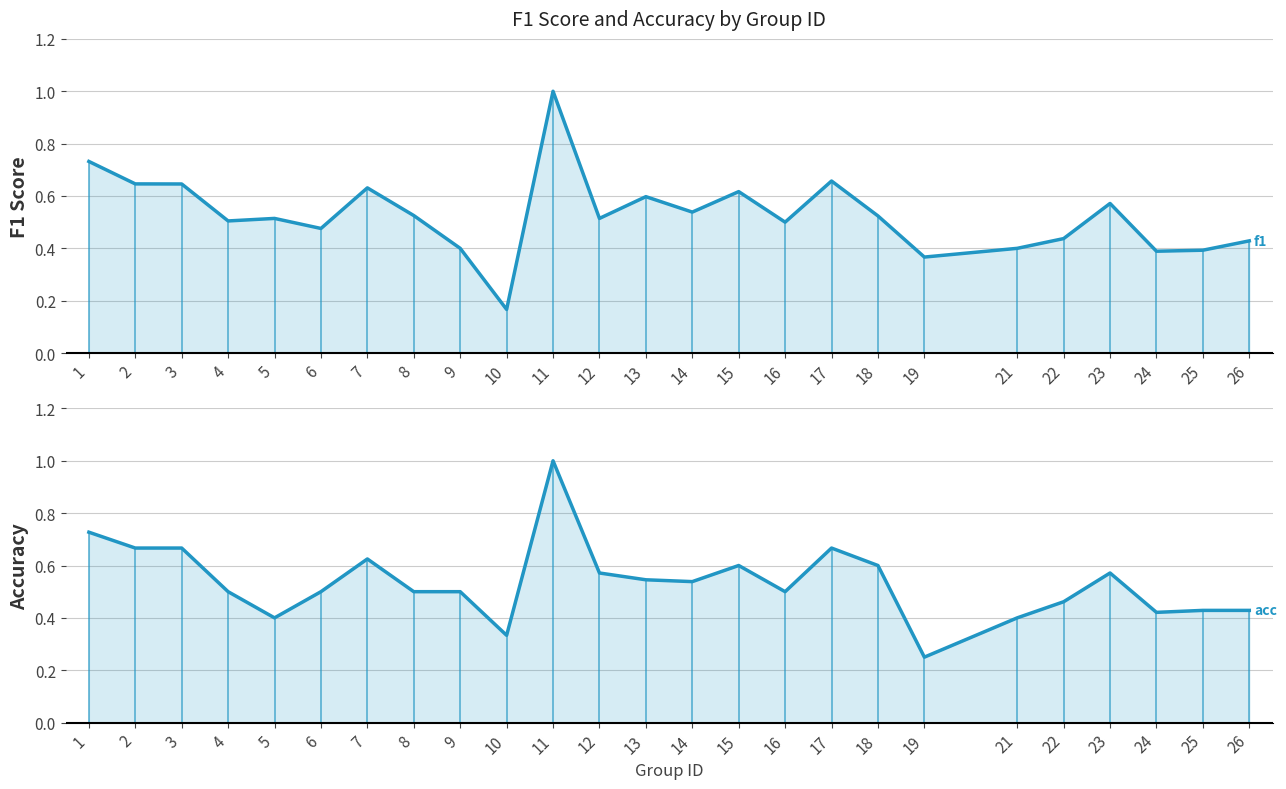

Which series has the widest spread of values?

f1